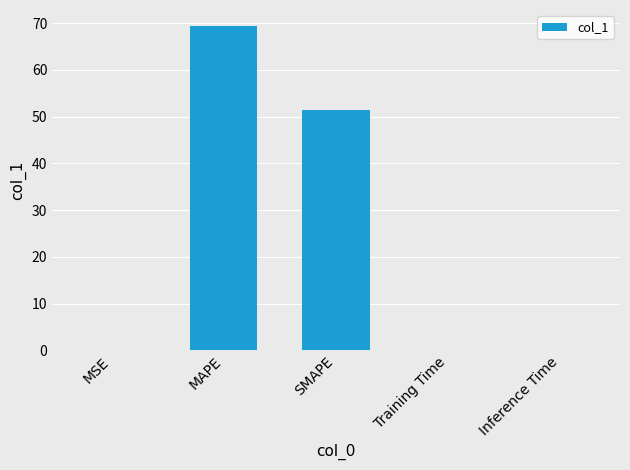

What value does the data have at MAPE?

69.3